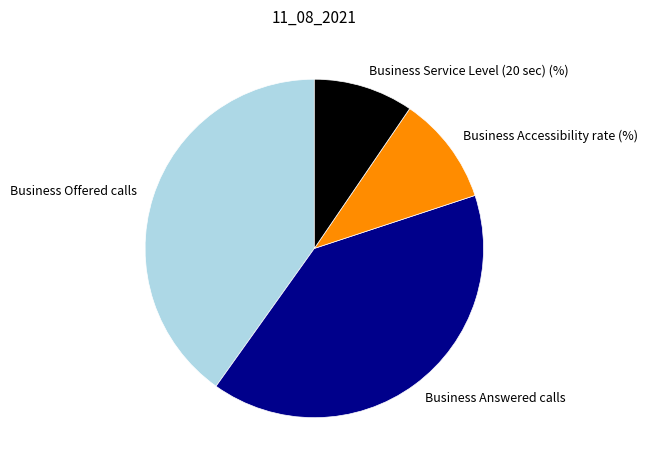

The Business Service Level (20 sec) (%) slice represents 19% of the pie. True or false?

False